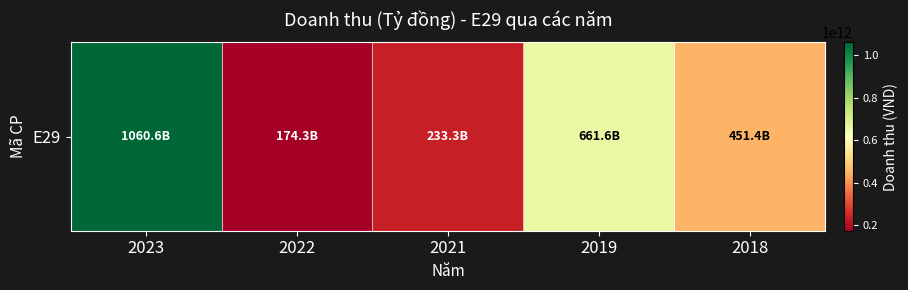

Reading left to right, what are all the values shown in this chart?

1060620170363	174329930946	233293058640	661556954940	451403205679